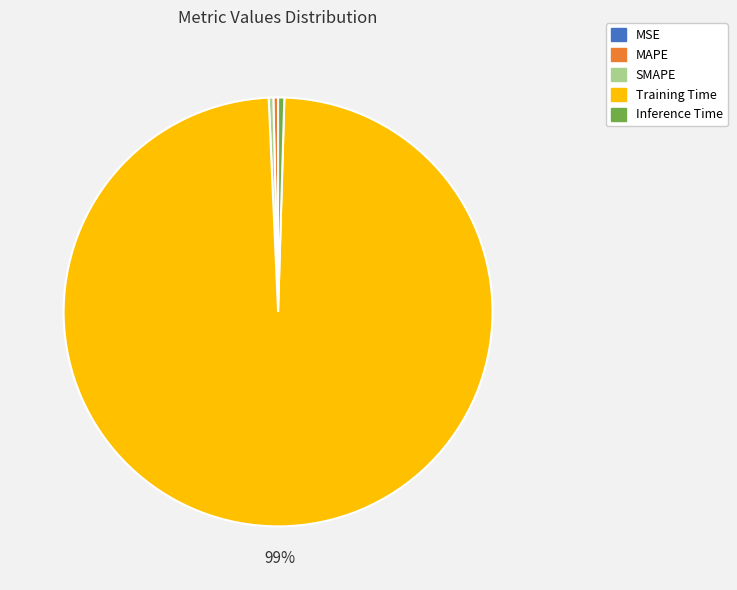

Which slice is the largest?

Training Time